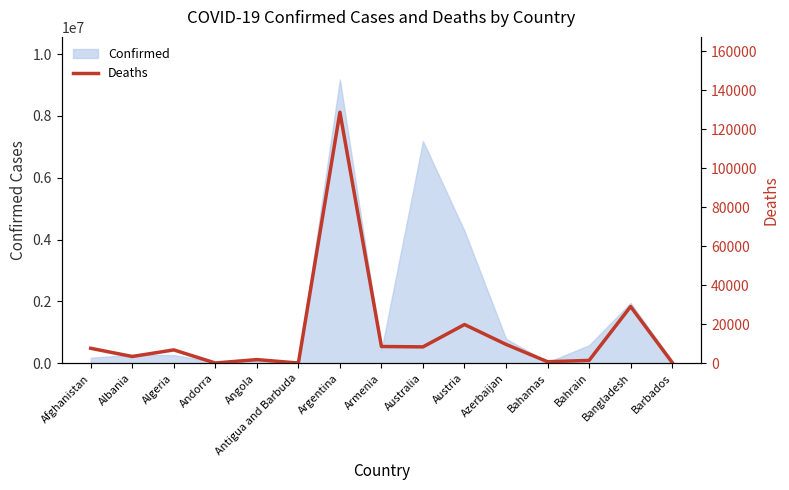

What is the value of the 1st point from the left?

7699